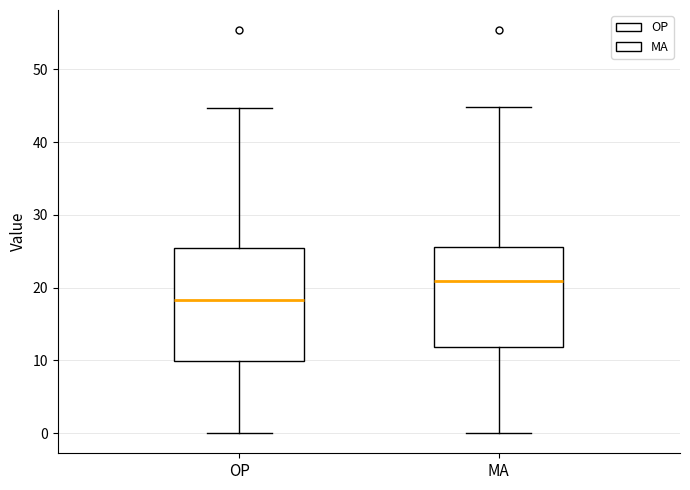

Where does the lower whisker of the box for MA end on the y-axis? The values are not printed on the chart, so give them approximately, as read against the axis.

0